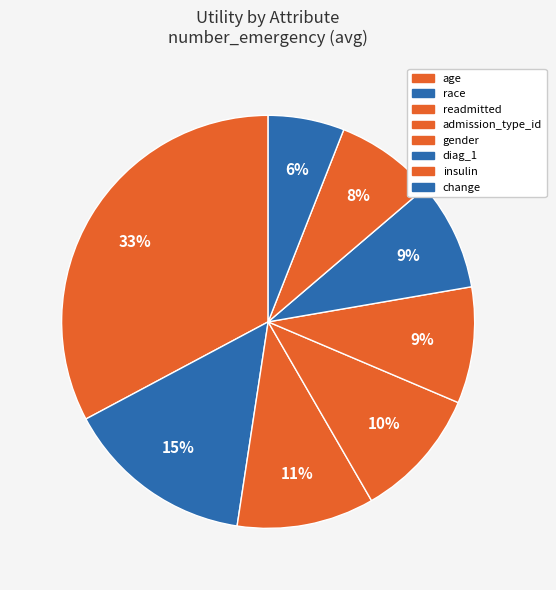

What percentage is the change slice, to the nearest percent?

6%